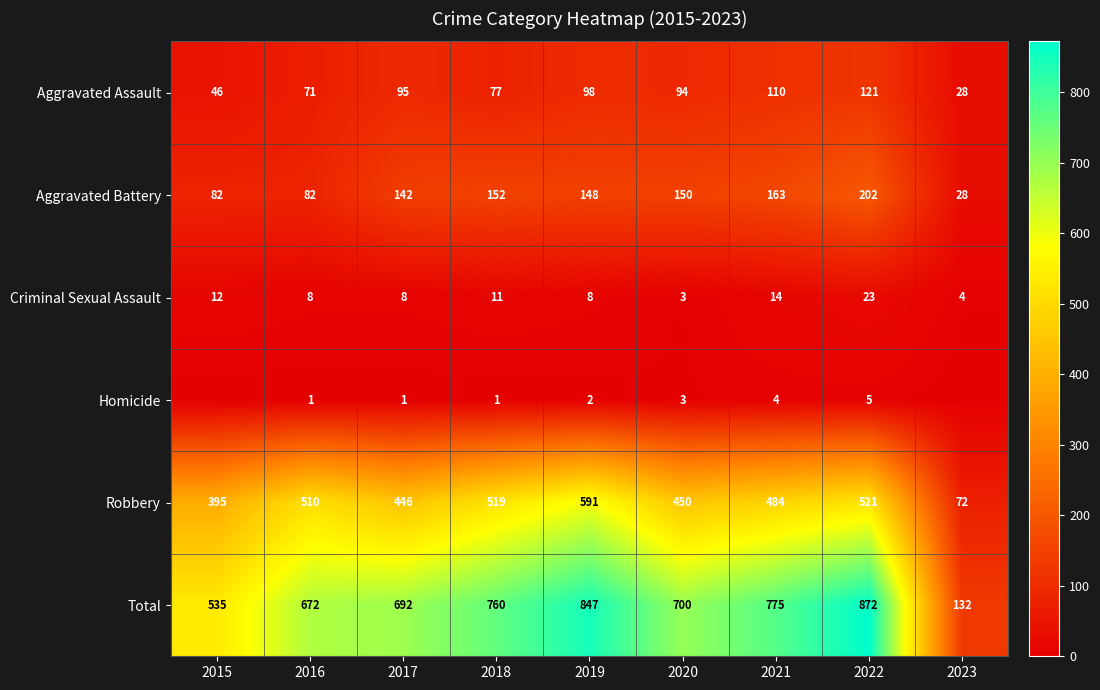

Which category has the lowest value in the Robbery series?

2023